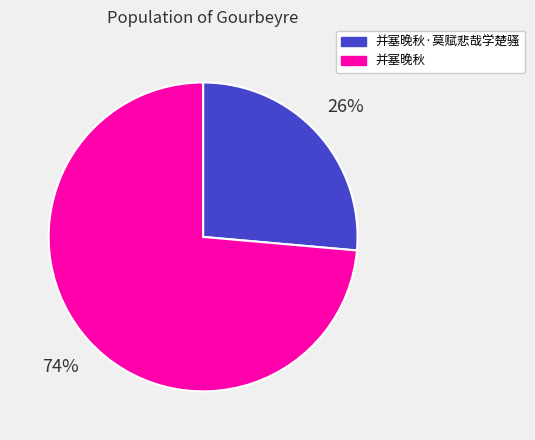

To the nearest percent, what is the combined percentage of 并塞晚秋 and 并塞晚秋·莫赋悲哉学楚骚?

100%